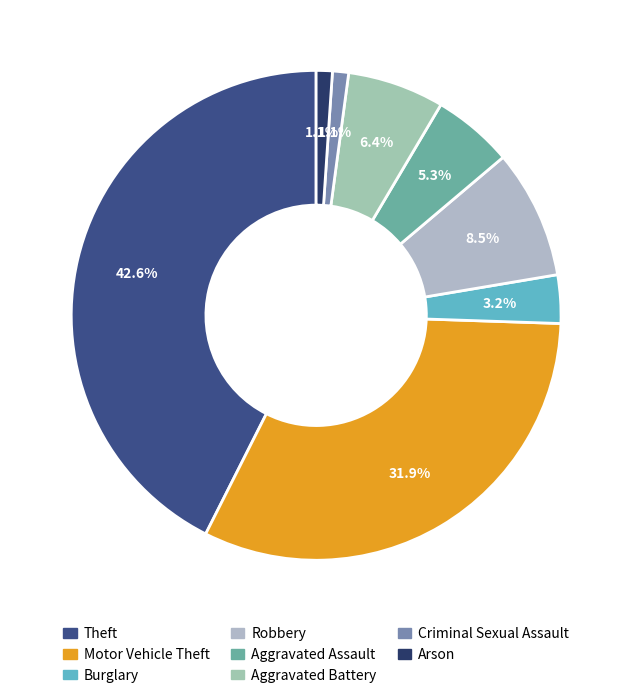

How many segments does this pie chart have?

8